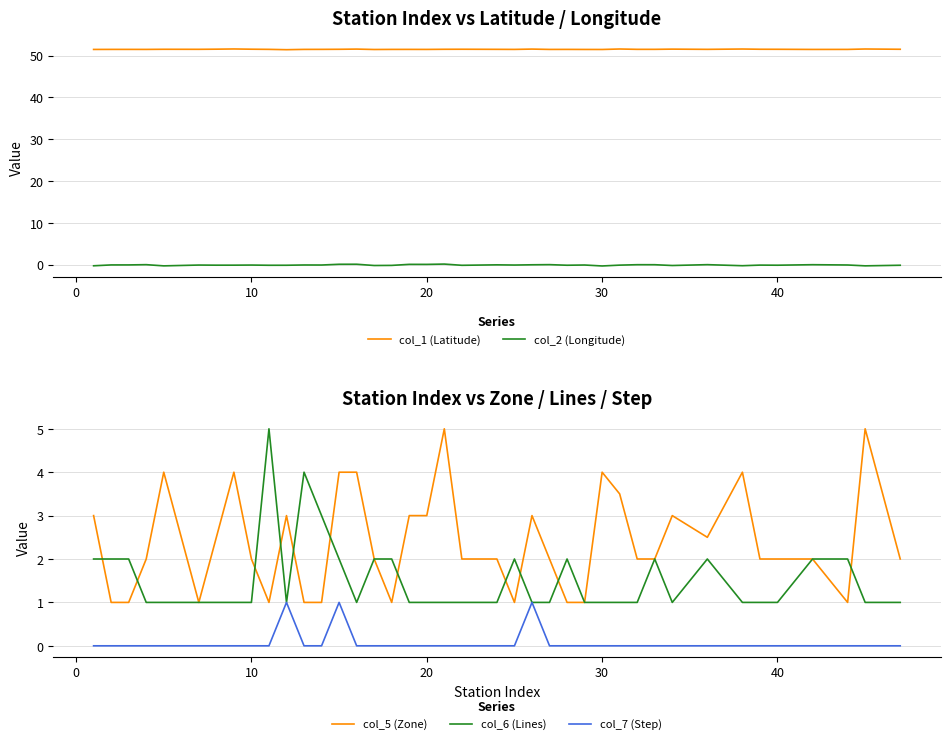

In col_7 (Step), how many points are higher than both neighbors (excluding endpoints)?

3